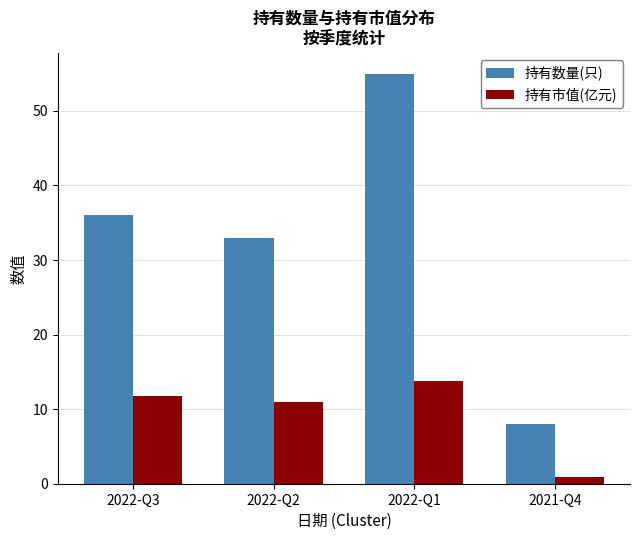

Are the bars horizontal?

No